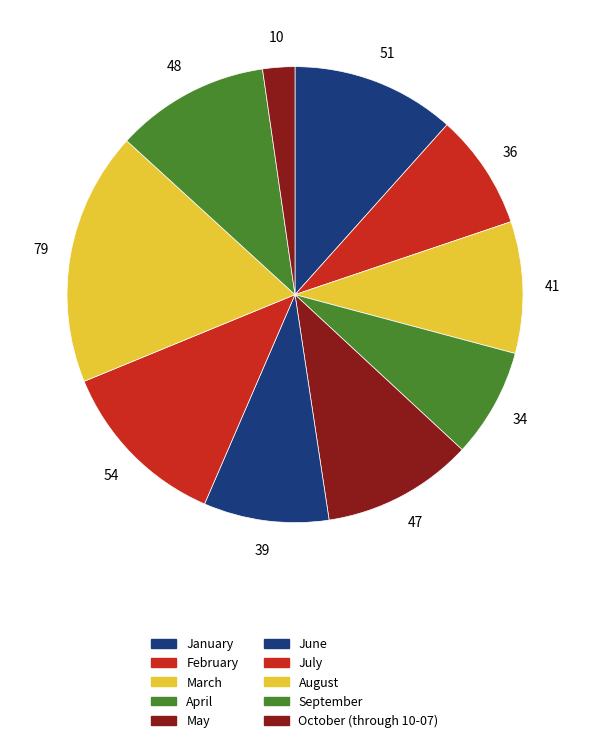

How many segments does this pie chart have?

10